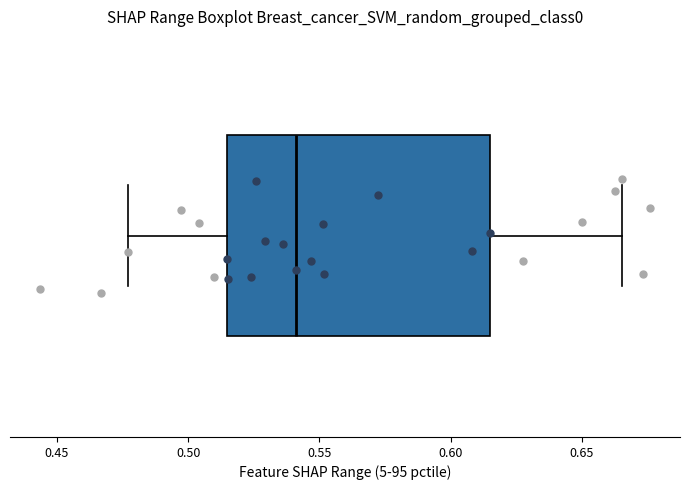

Transcribe this box plot: give where the median line is, the range the box spans, and where the two whiskers end, as read against the x-axis. The values are not printed on the chart, so give them approximately, as read against the axis.

median 0.540, box 0.515 to 0.615, whiskers 0.475 to 0.665